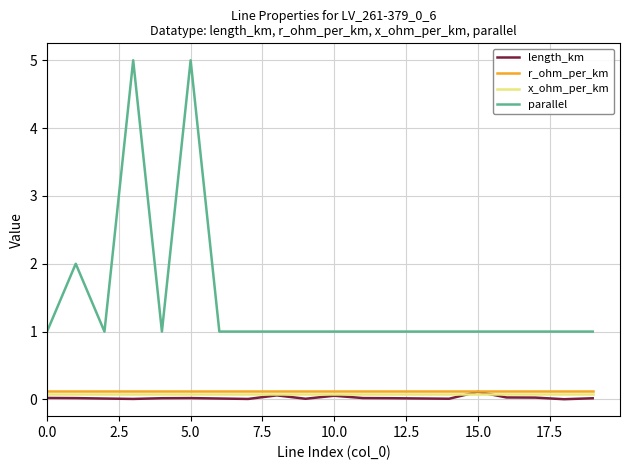

Which series has the largest range (max minus min)?

parallel